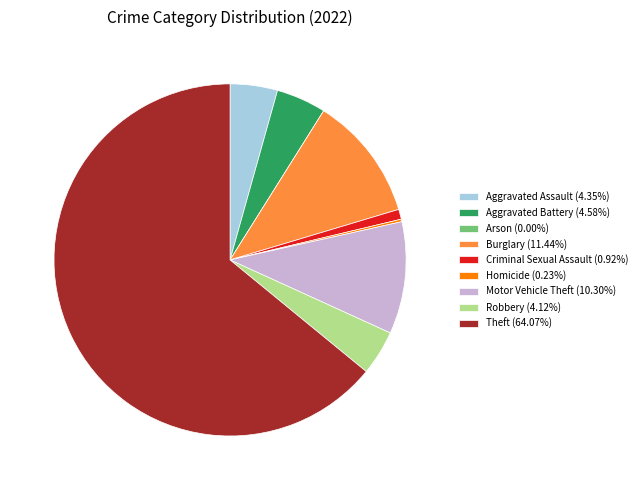

The Criminal Sexual Assault slice represents 8% of the pie. True or false?

False